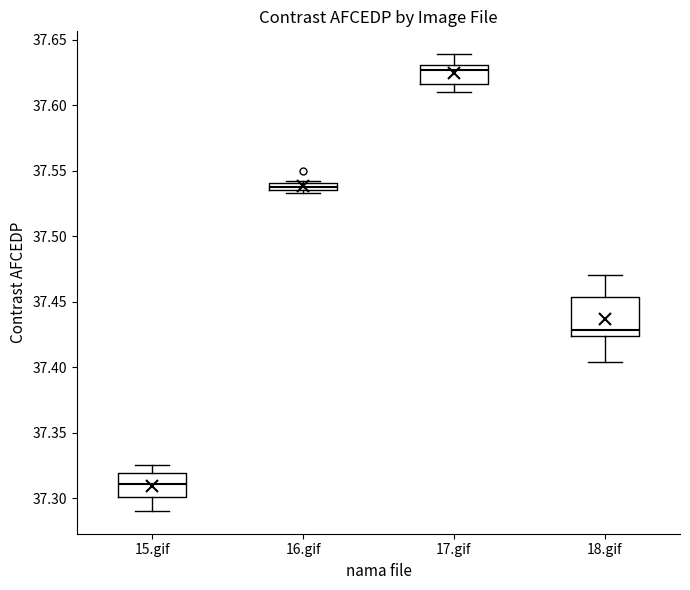

Where is the upper edge of the box for 17.gif on the y-axis? The values are not printed on the chart, so give them approximately, as read against the axis.

37.630